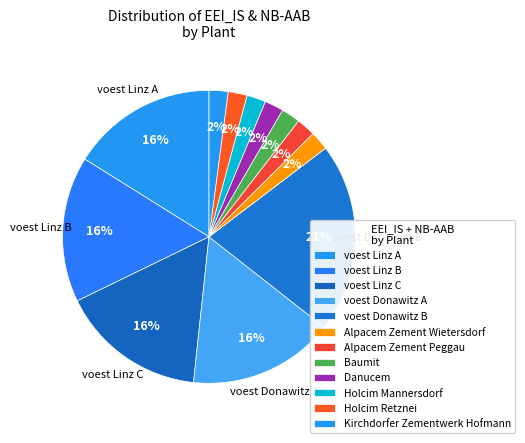

How many slices are in this pie chart?

12